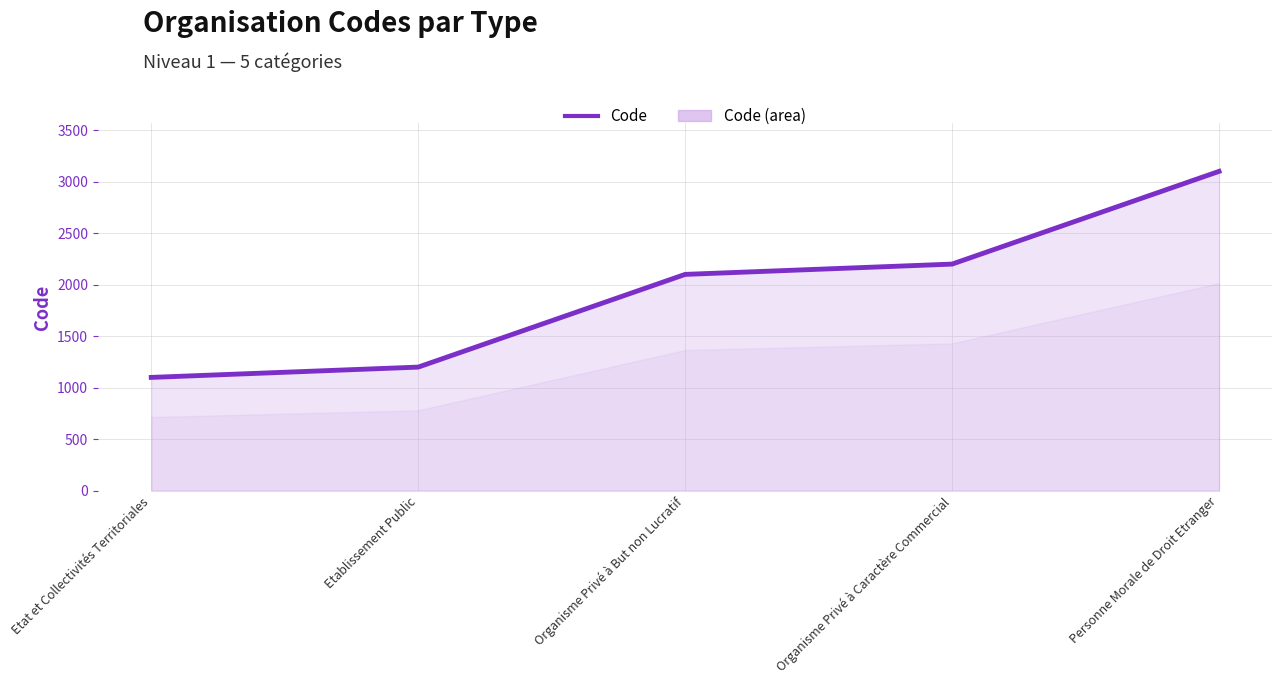

What is the label of the 5th point from the left?

Personne Morale de Droit Etranger